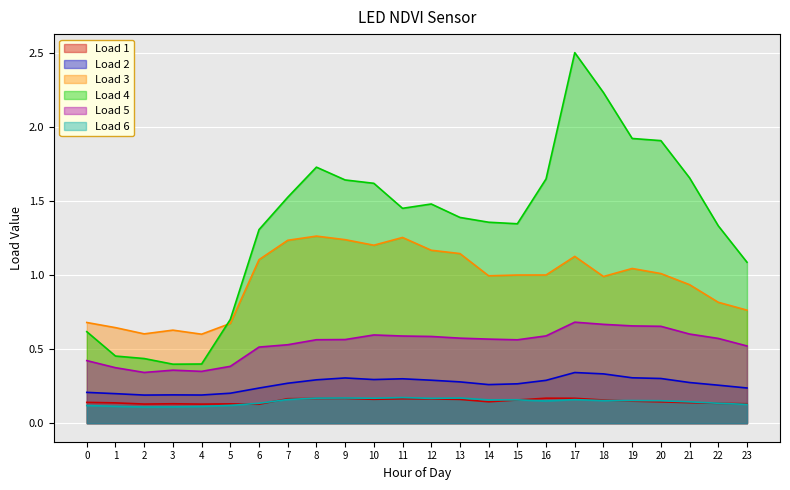

Which has a higher value, 9 or 22?

9